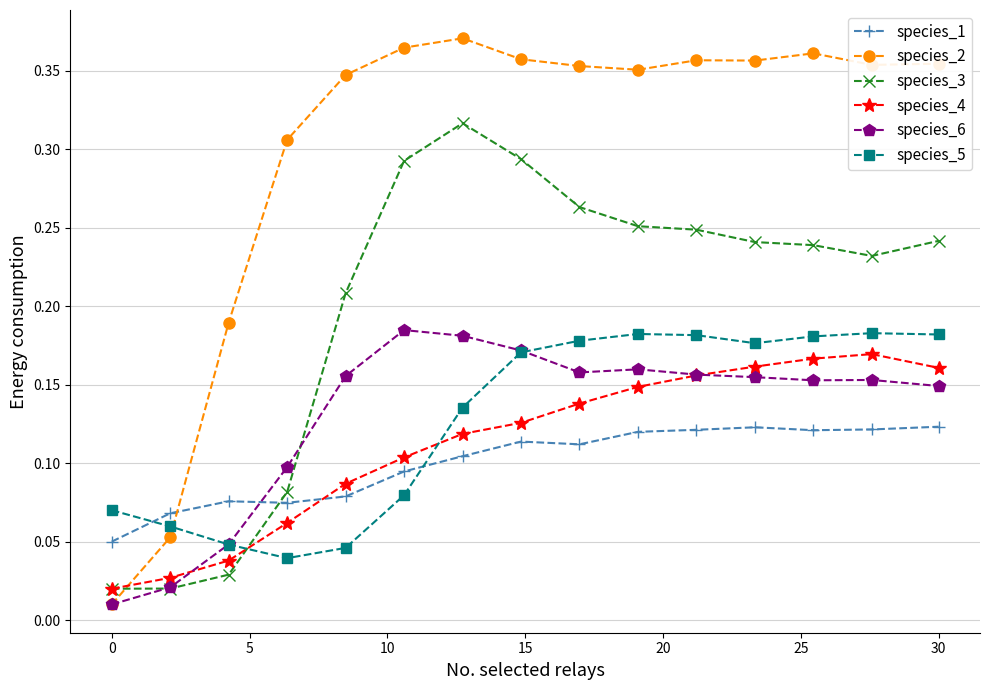

How many times do species_5 and species_1 cross each other?

2